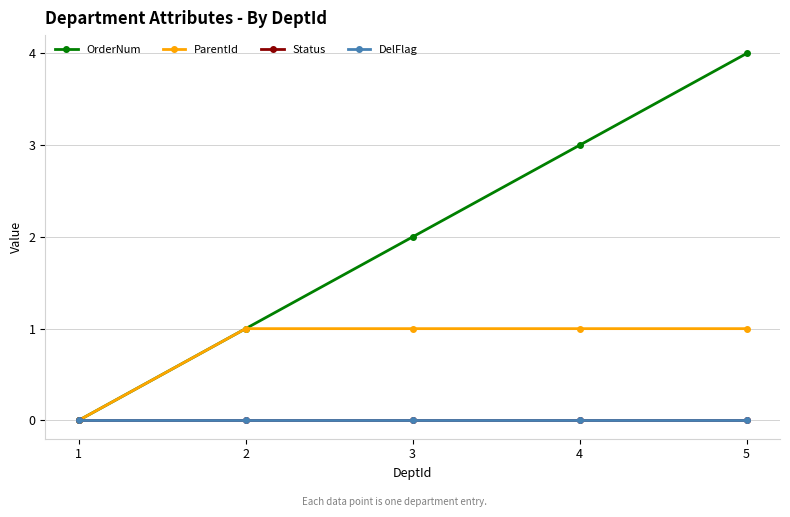

What is the difference between the highest and lowest values at 5?

4